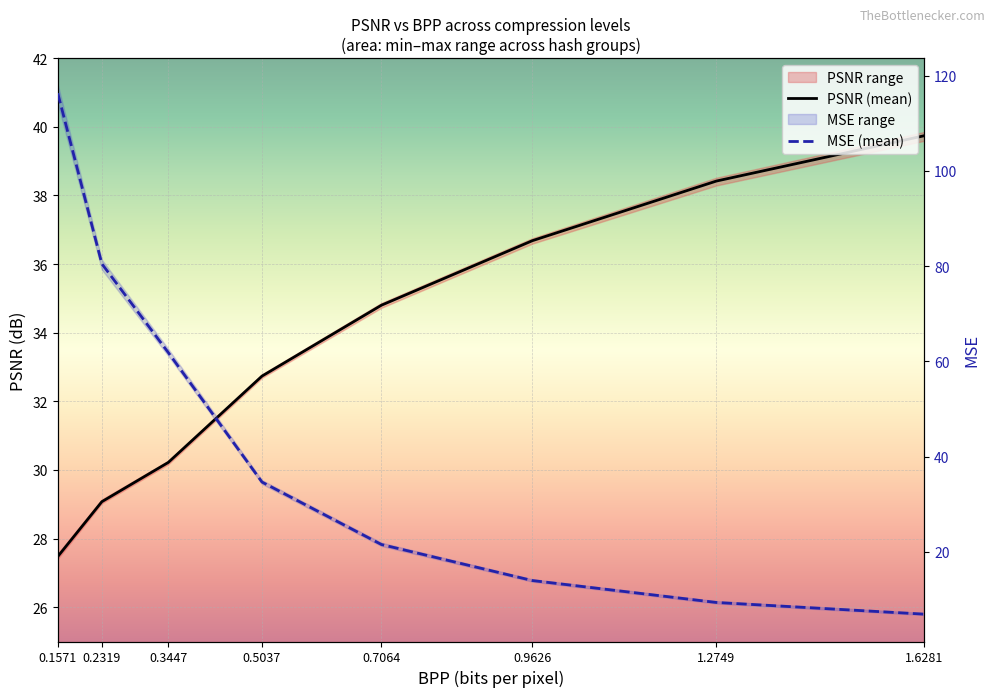

True or false: MSE (mean) has a value of 2.0 at 1.2749.

False